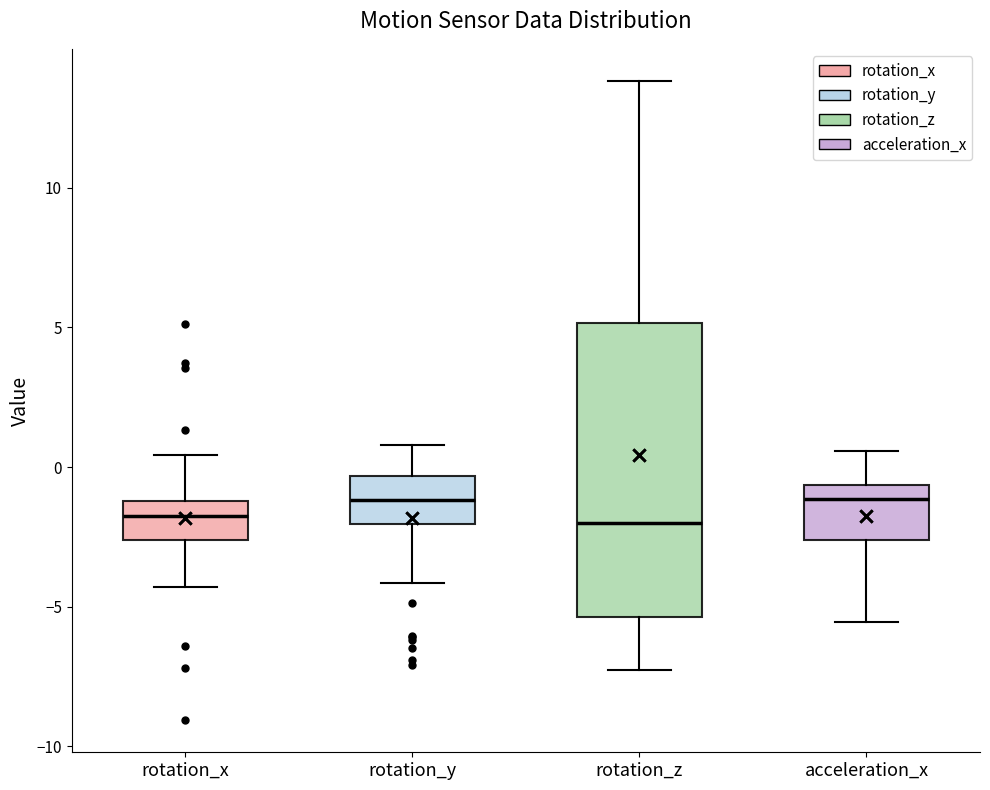

Reading left to right, transcribe this box plot: for each box, give where its median line is, the range the box spans, and where its two whiskers end, as read against the y-axis. The values are not printed on the chart, so give them approximately, as read against the axis.

rotation_x: median -1.5, box -2.5 to -1.0, whiskers -4.5 to 0.5
rotation_y: median -1.0, box -2.0 to -0.5, whiskers -4.0 to 1.0
rotation_z: median -2.0, box -5.5 to 5.0, whiskers -7.5 to 14.0
acceleration_x: median -1.0, box -2.5 to -0.5, whiskers -5.5 to 0.5